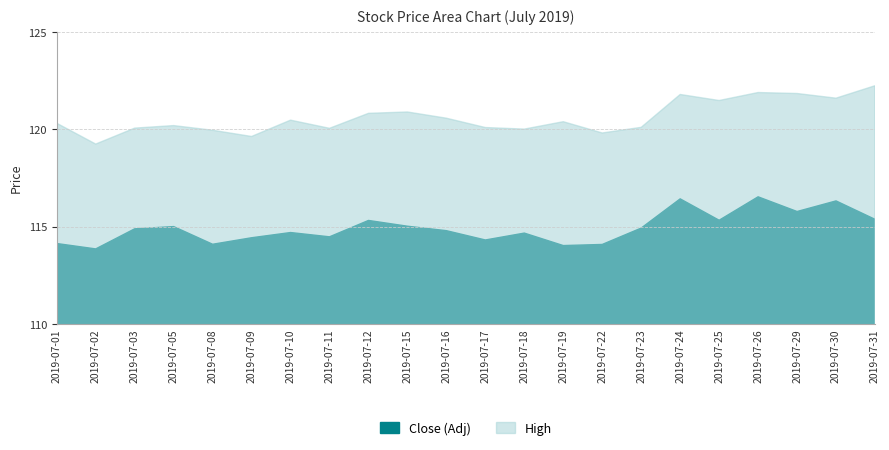

Which has a higher value, 2019-07-18 or 2019-07-02?

2019-07-18